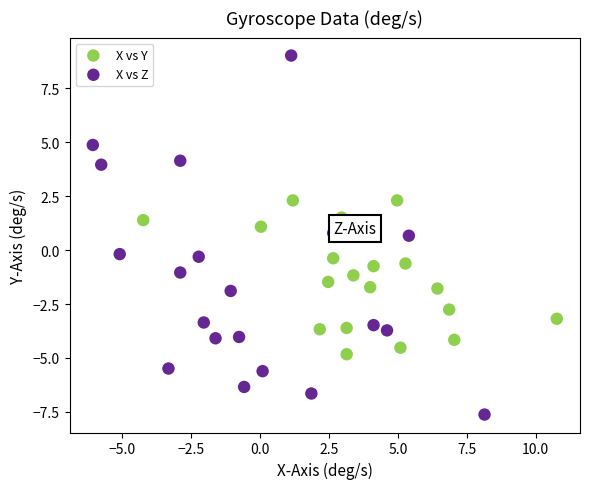

Which series has the widest spread of Y values?

X vs Z